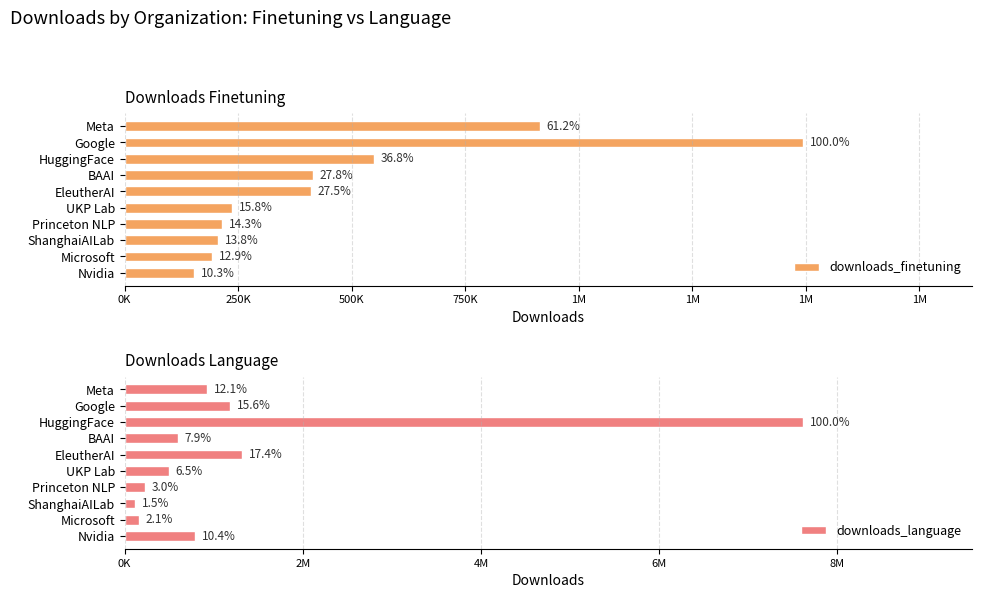

How many distinct data groups are displayed?

2